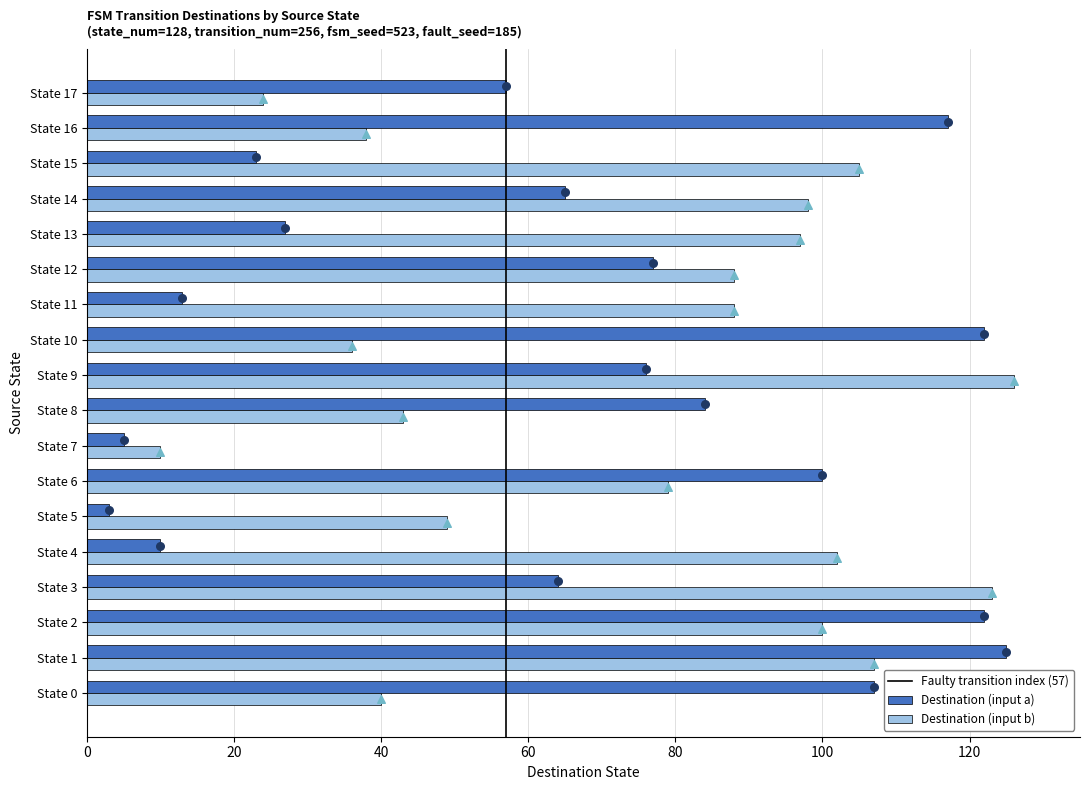

Which series reaches the maximum Y coordinate?

Destination (input b)